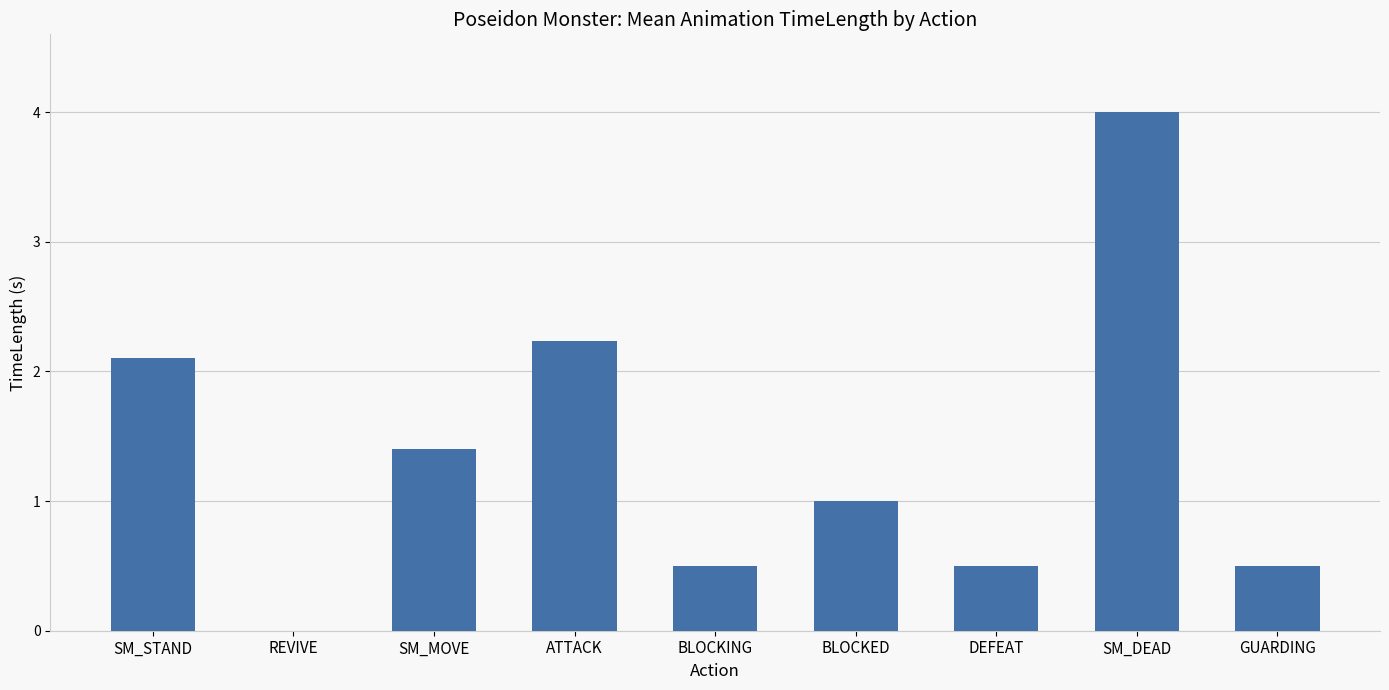

Which has a higher value, GUARDING or BLOCKED?

BLOCKED